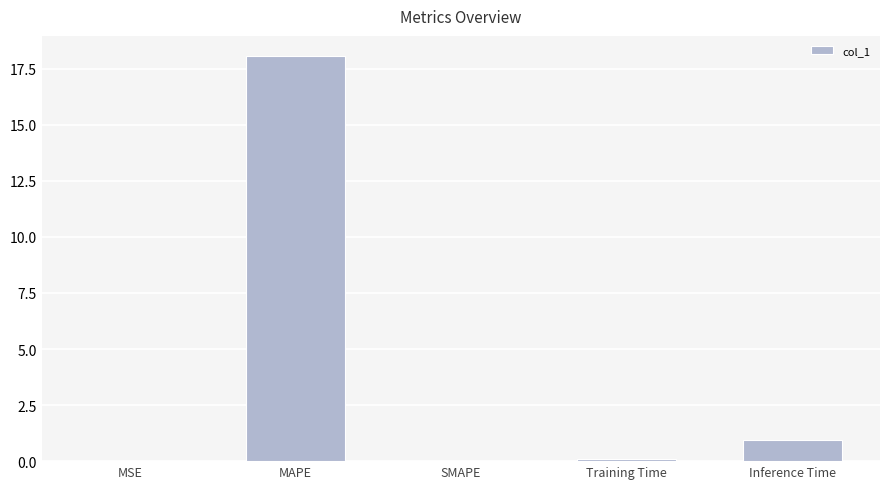

What is the approximate value at Inference Time?

0.9